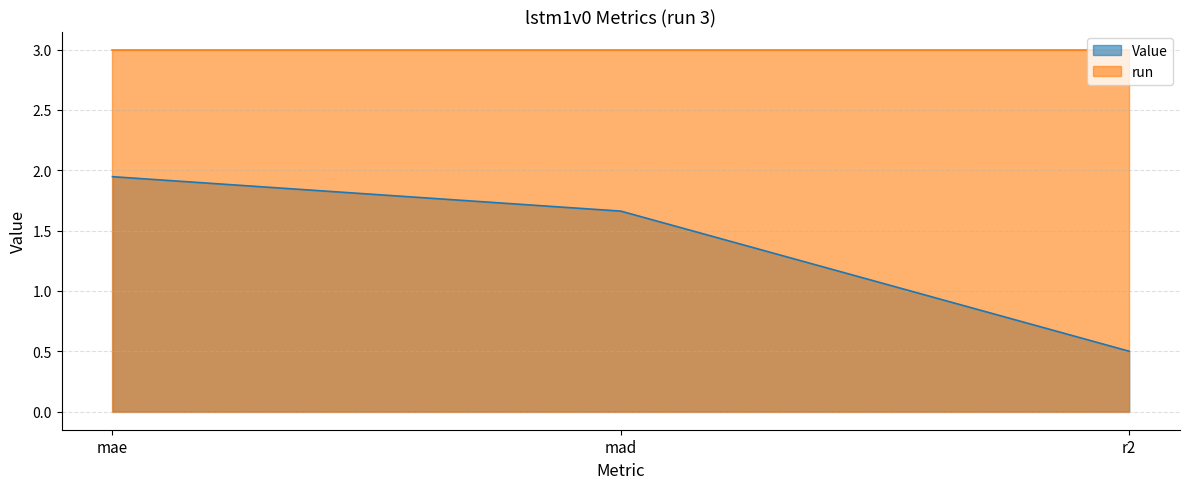

What is the value of the 2nd point from the left?

1.7